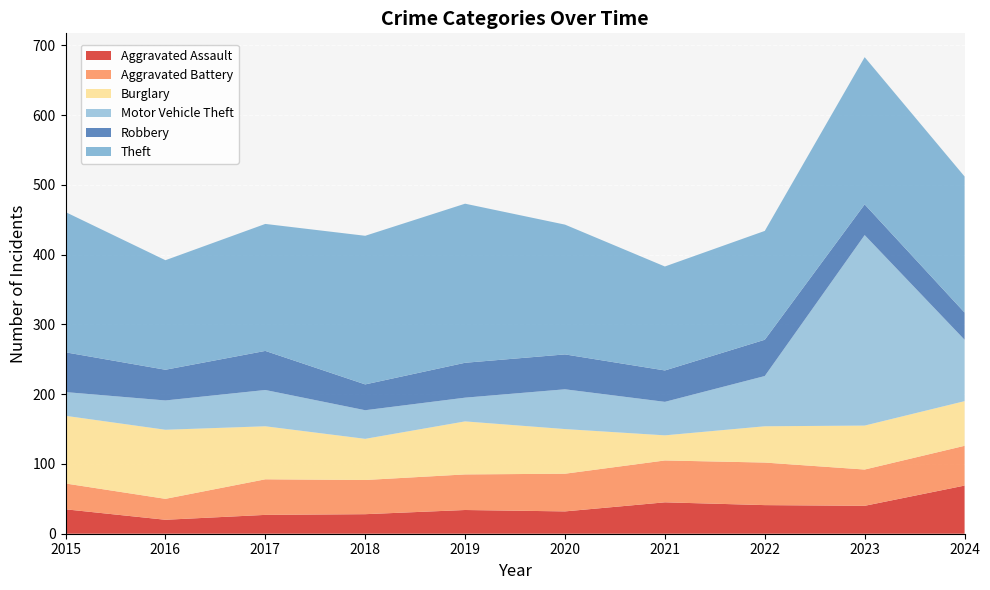

Reading left to right, extract all data points from this chart.

Aggravated Assault: 2015=35	2016=20	2017=27	2018=28	2019=34	2020=32	2021=45	2022=41	2023=40	2024=69
Aggravated Battery: 2015=37	2016=30	2017=51	2018=49	2019=51	2020=54	2021=60	2022=61	2023=52	2024=57
Burglary: 2015=97	2016=99	2017=76	2018=59	2019=76	2020=64	2021=36	2022=52	2023=63	2024=64
Motor Vehicle Theft: 2015=34	2016=42	2017=52	2018=41	2019=34	2020=57	2021=48	2022=72	2023=273	2024=88
Robbery: 2015=57	2016=44	2017=56	2018=37	2019=50	2020=50	2021=45	2022=52	2023=44	2024=39
Theft: 2015=201	2016=157	2017=182	2018=213	2019=228	2020=186	2021=149	2022=156	2023=211	2024=195